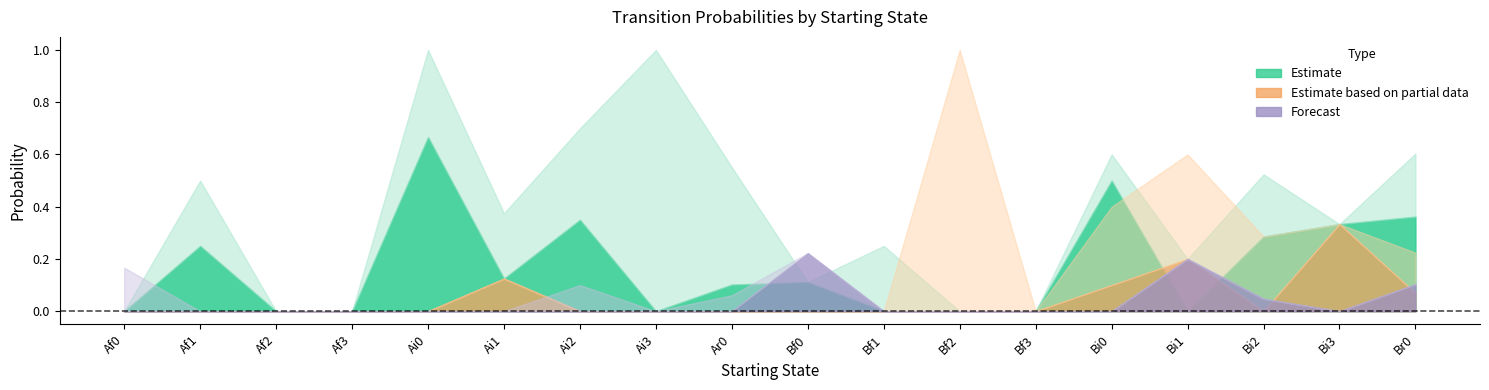

What is the value of the Ar0 point at the 6th from the left?

0.1